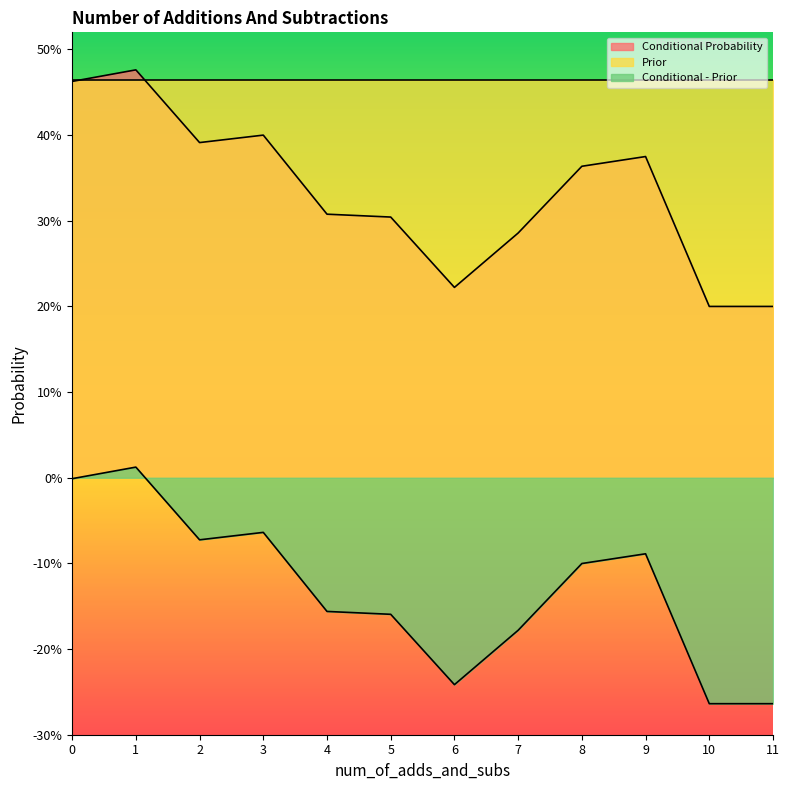

True or false: Conditional - Prior has more than 2 interior local peaks.

True